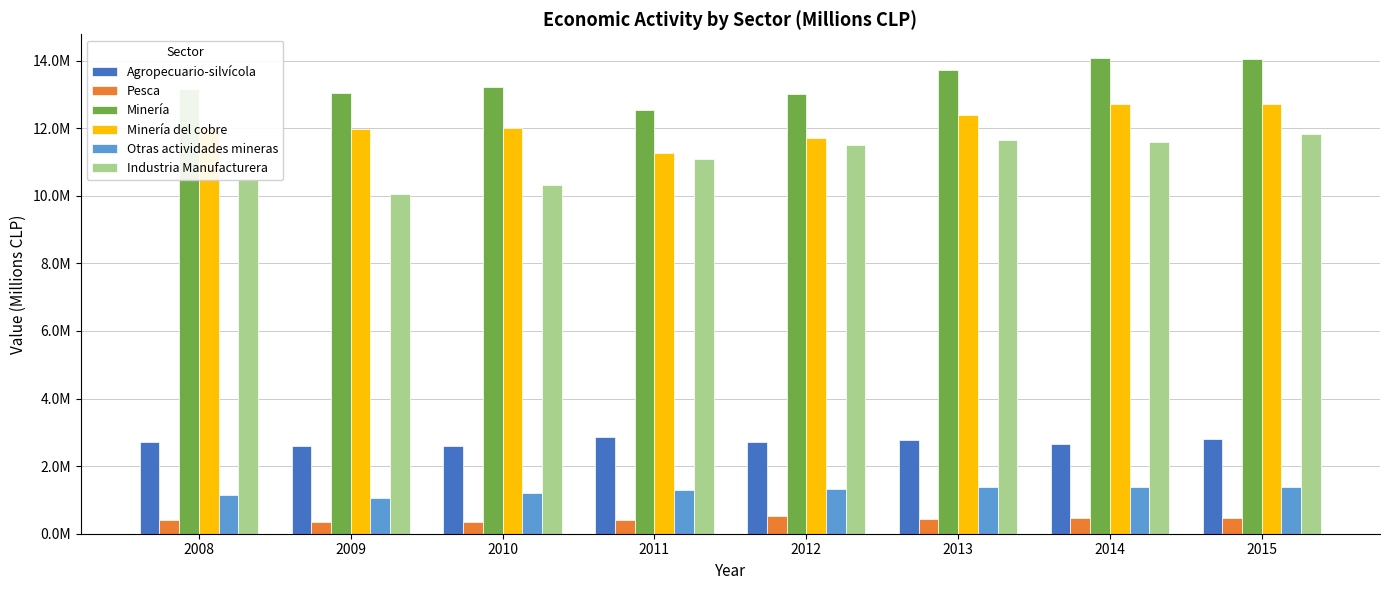

At which label does Minería reach its peak?

2014